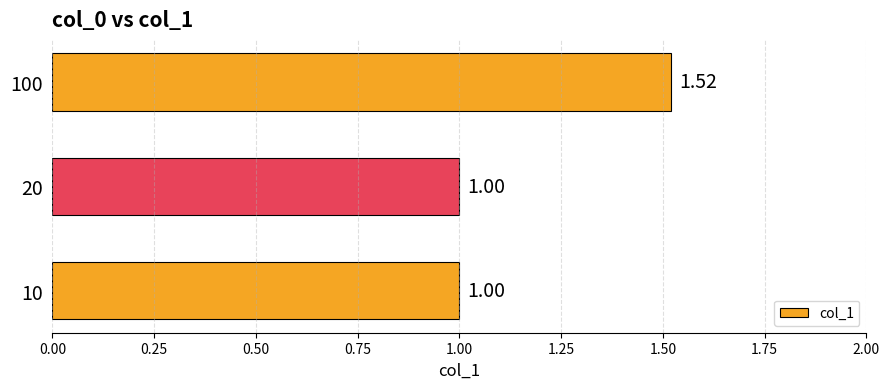

What is the minimum value shown in the chart?

1.0